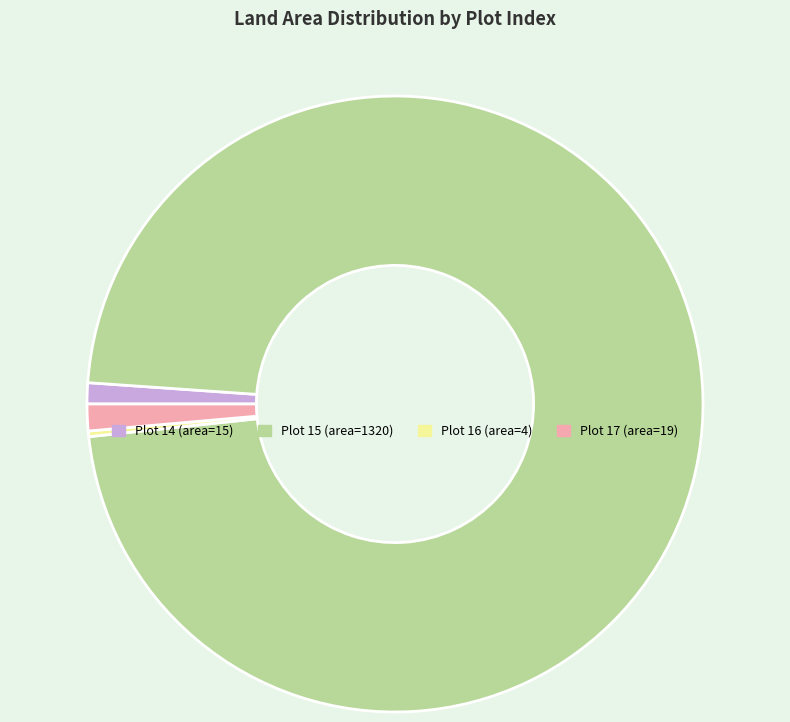

Which category has the biggest portion of the pie?

15